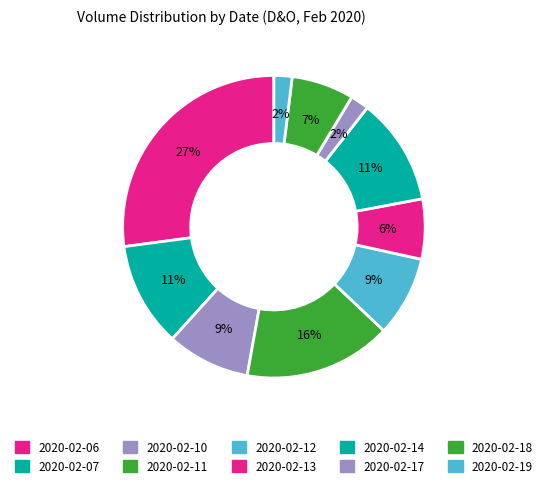

How many segments does this pie chart have?

10